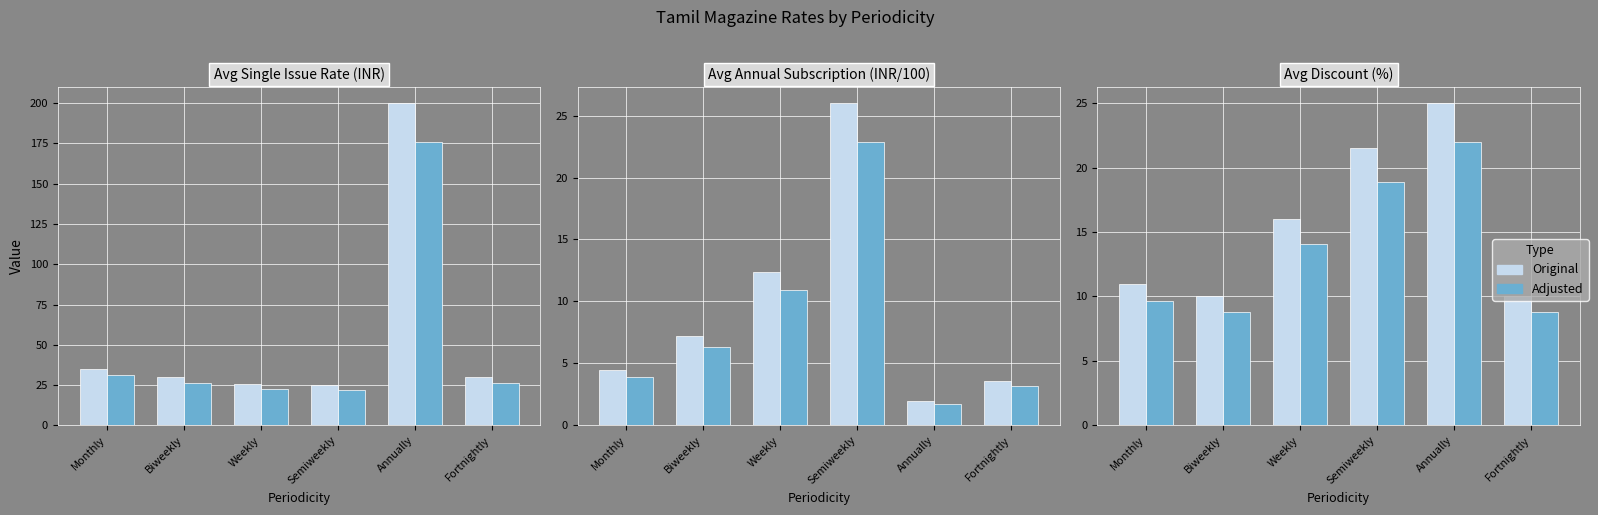

What is the smallest value displayed?

1.8